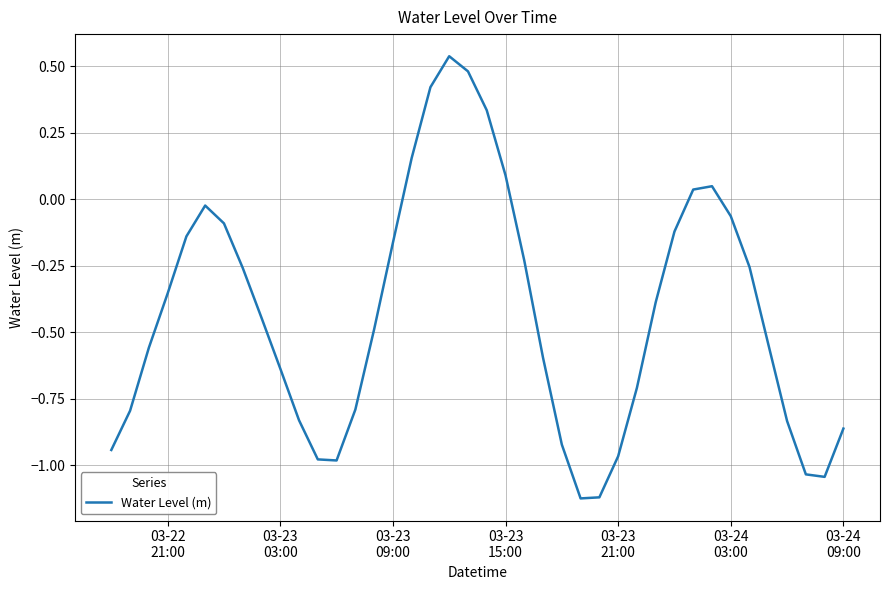

What is the difference between the maximum and minimum values?

1.7